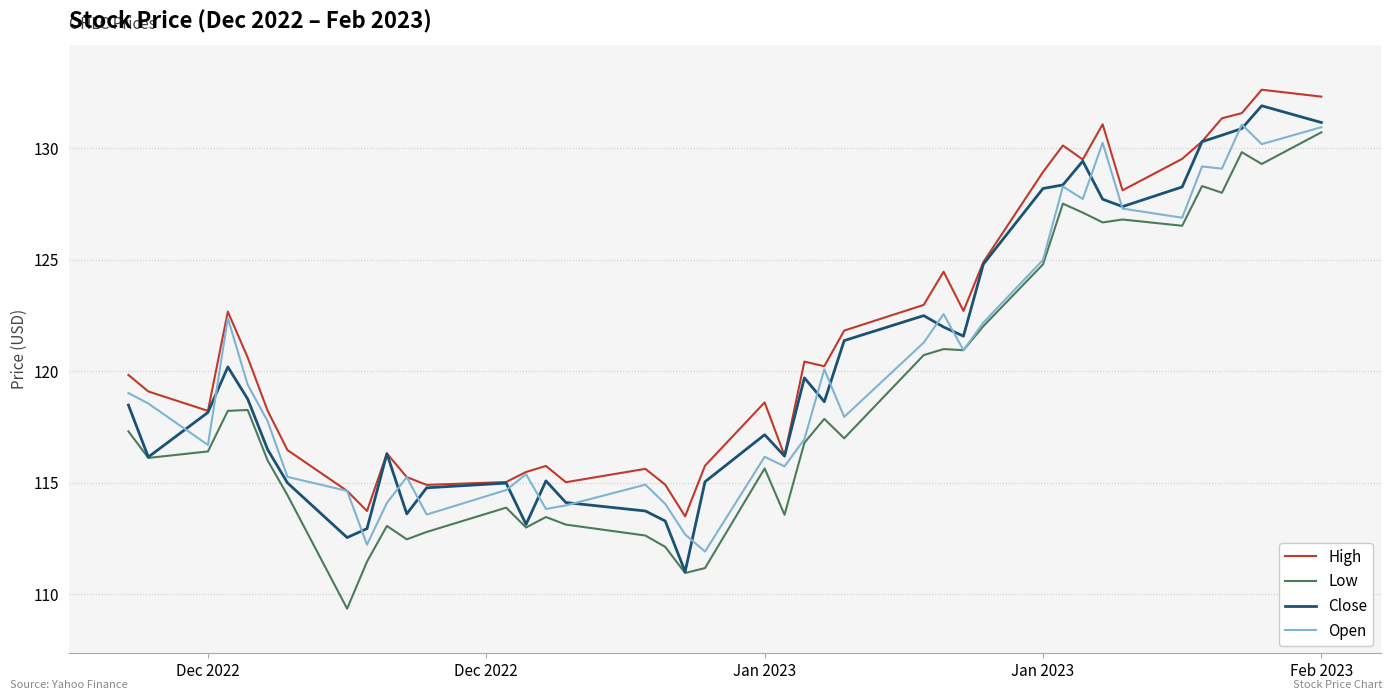

Which series has the largest total across all categories?

High